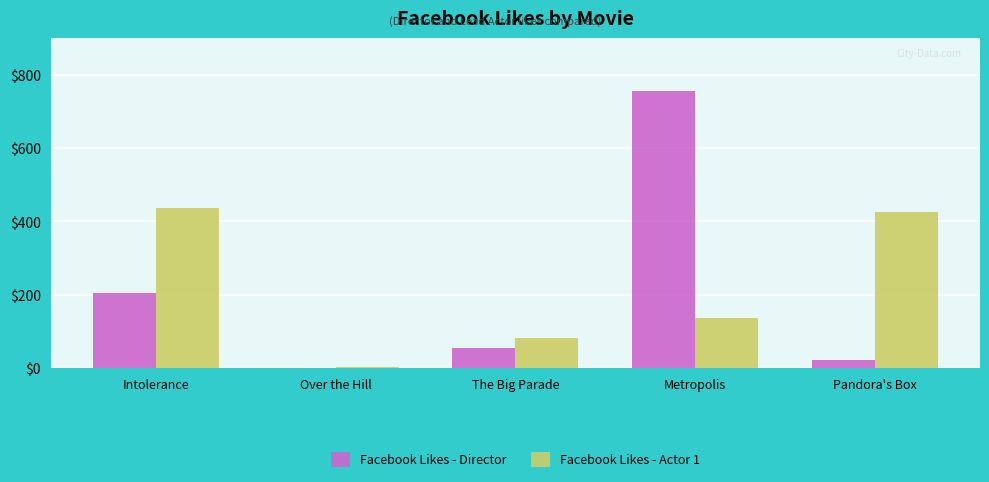

Count the number of data series in this chart.

2